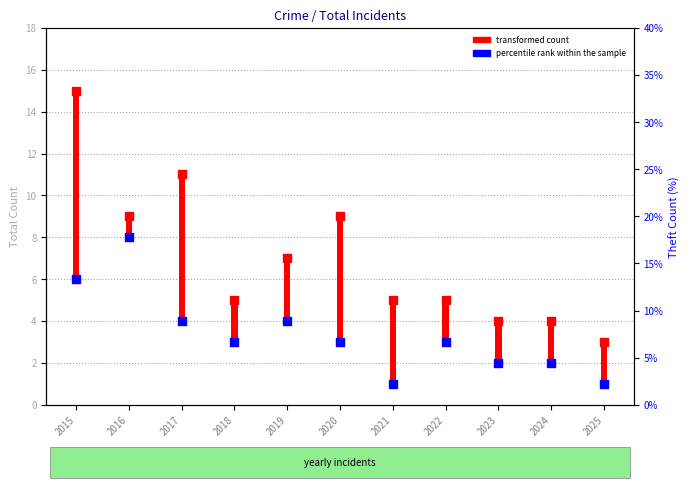

Which has a higher value, 2015 or 2024?

2015